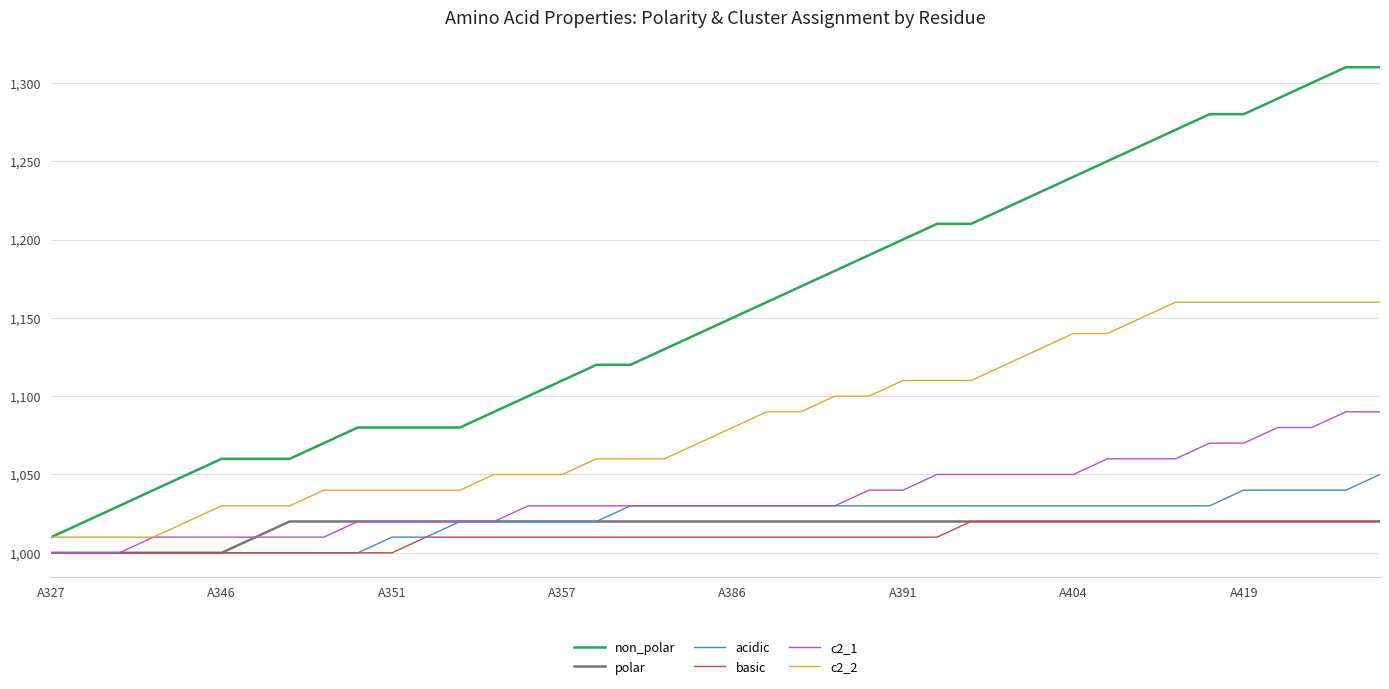

True or false: non_polar and acidic intersect in this chart.

False